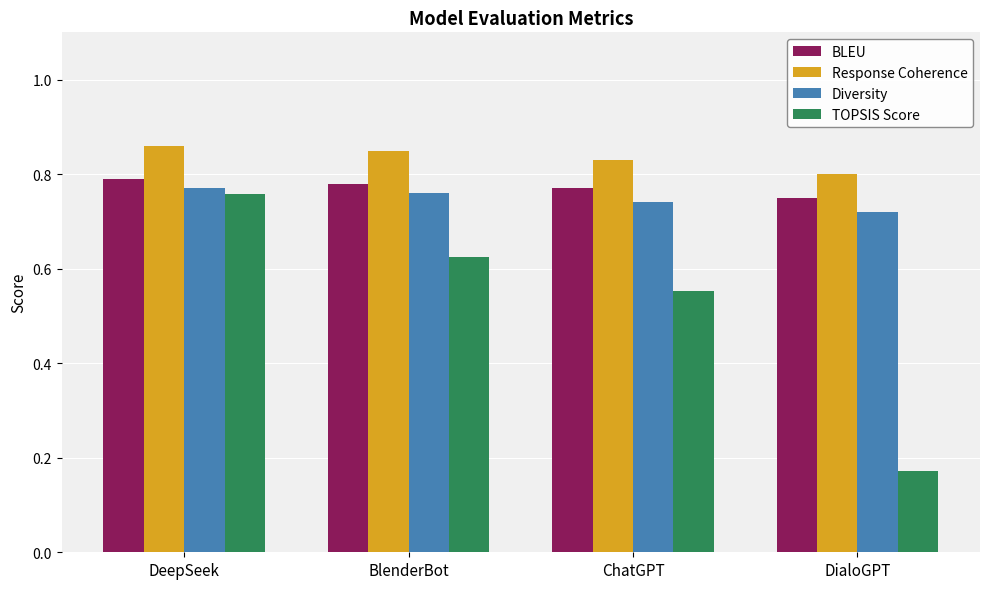

Which category has the highest value in the Diversity series?

DeepSeek